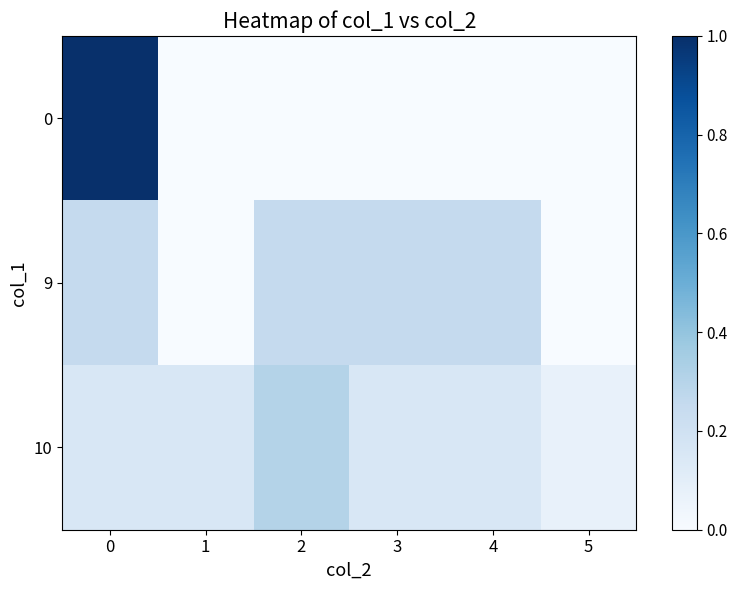

Rank the series by their maximum value, from highest to lowest.

0, 10, 9